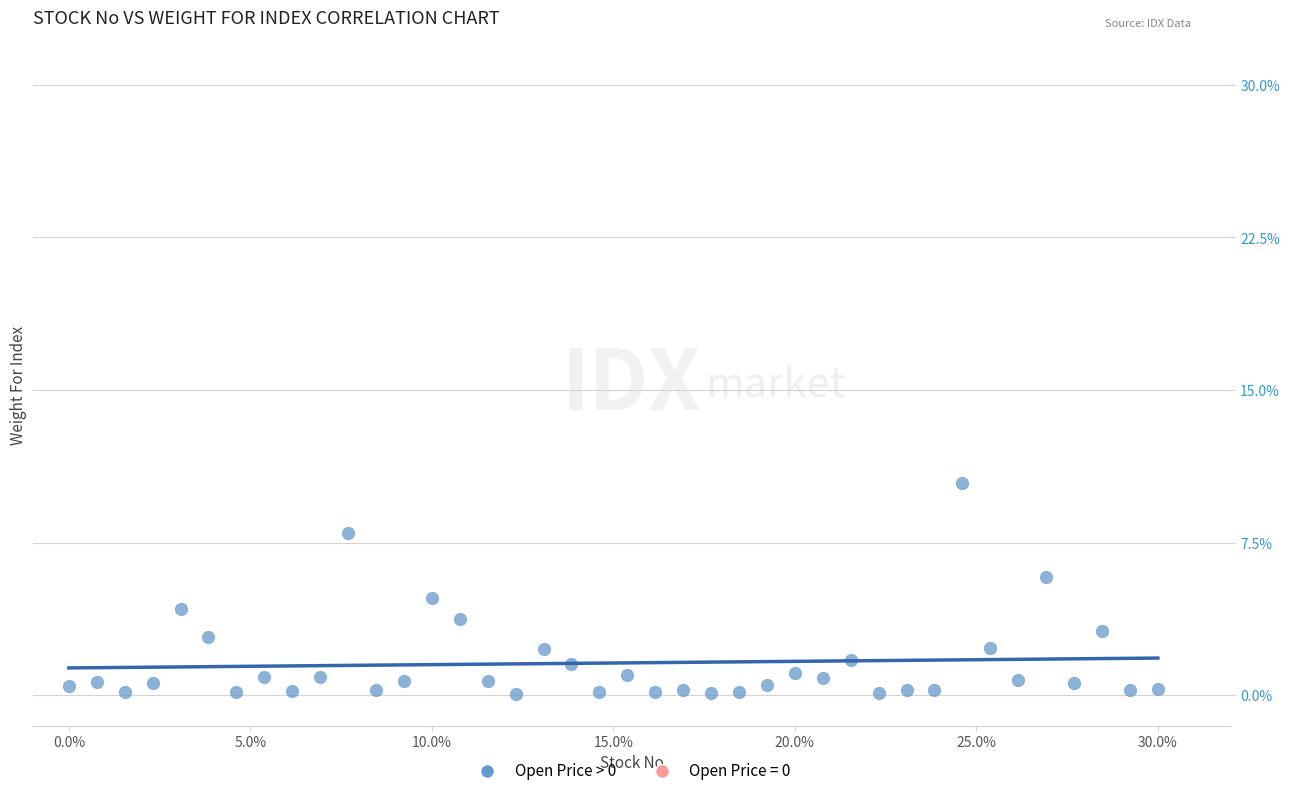

What is the range of Y values (max minus min)?

10.4